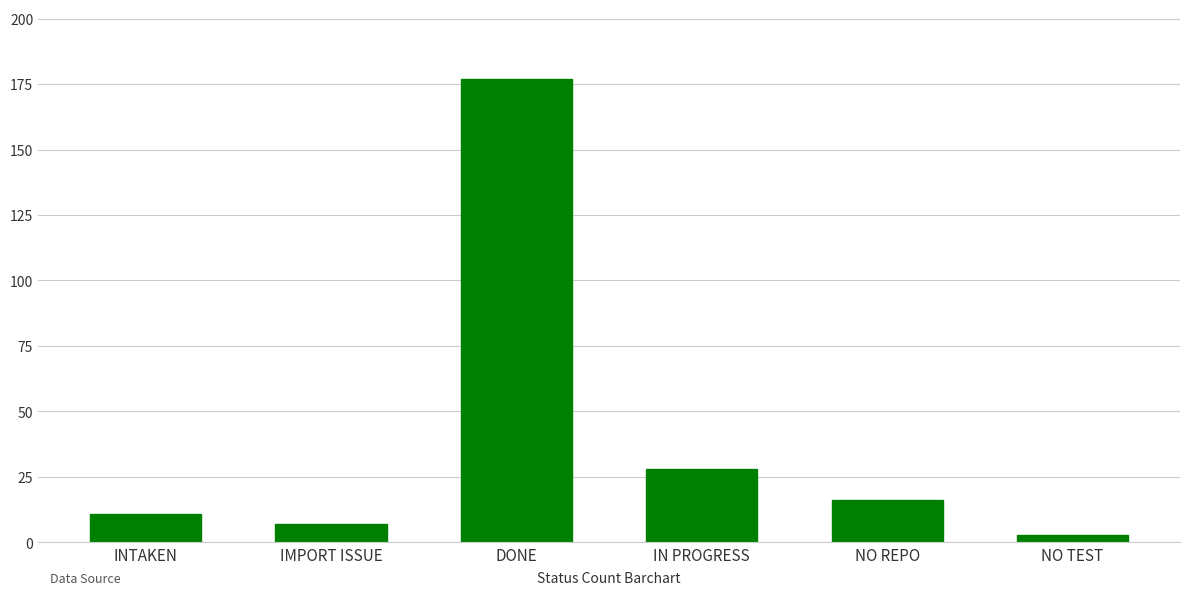

The chart shows a value of 3 at NO TEST. True or false?

True